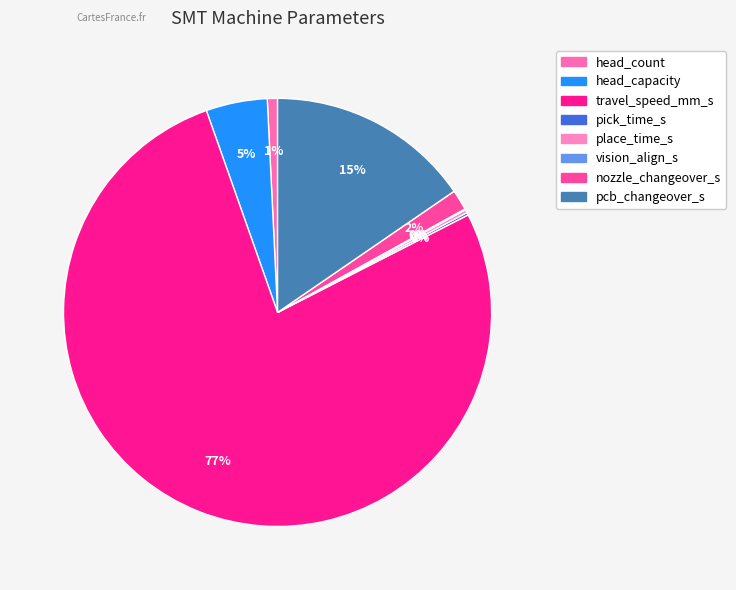

The travel_speed_mm_s slice represents 66% of the pie. True or false?

False